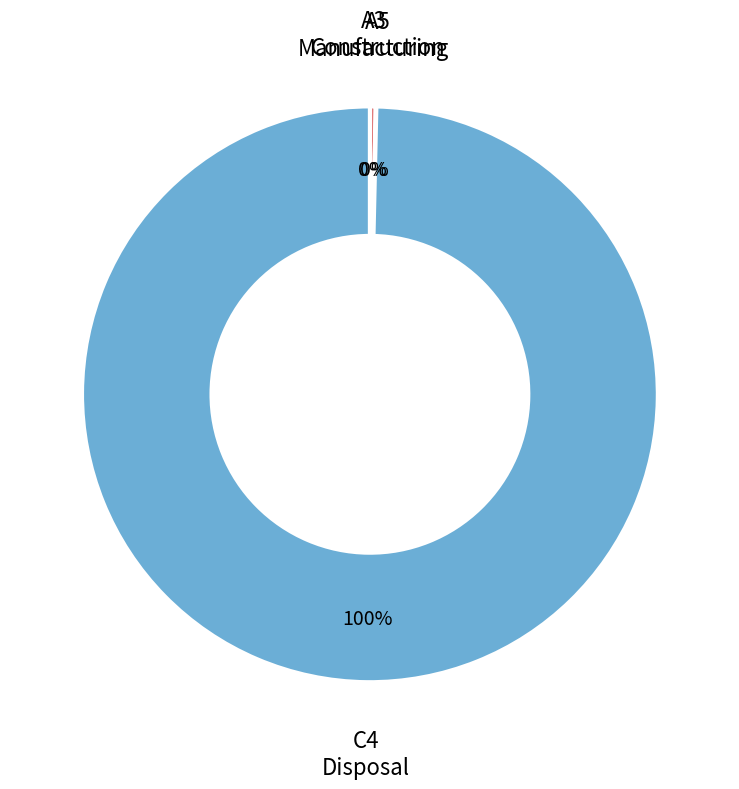

Does any single category account for the majority?

Yes